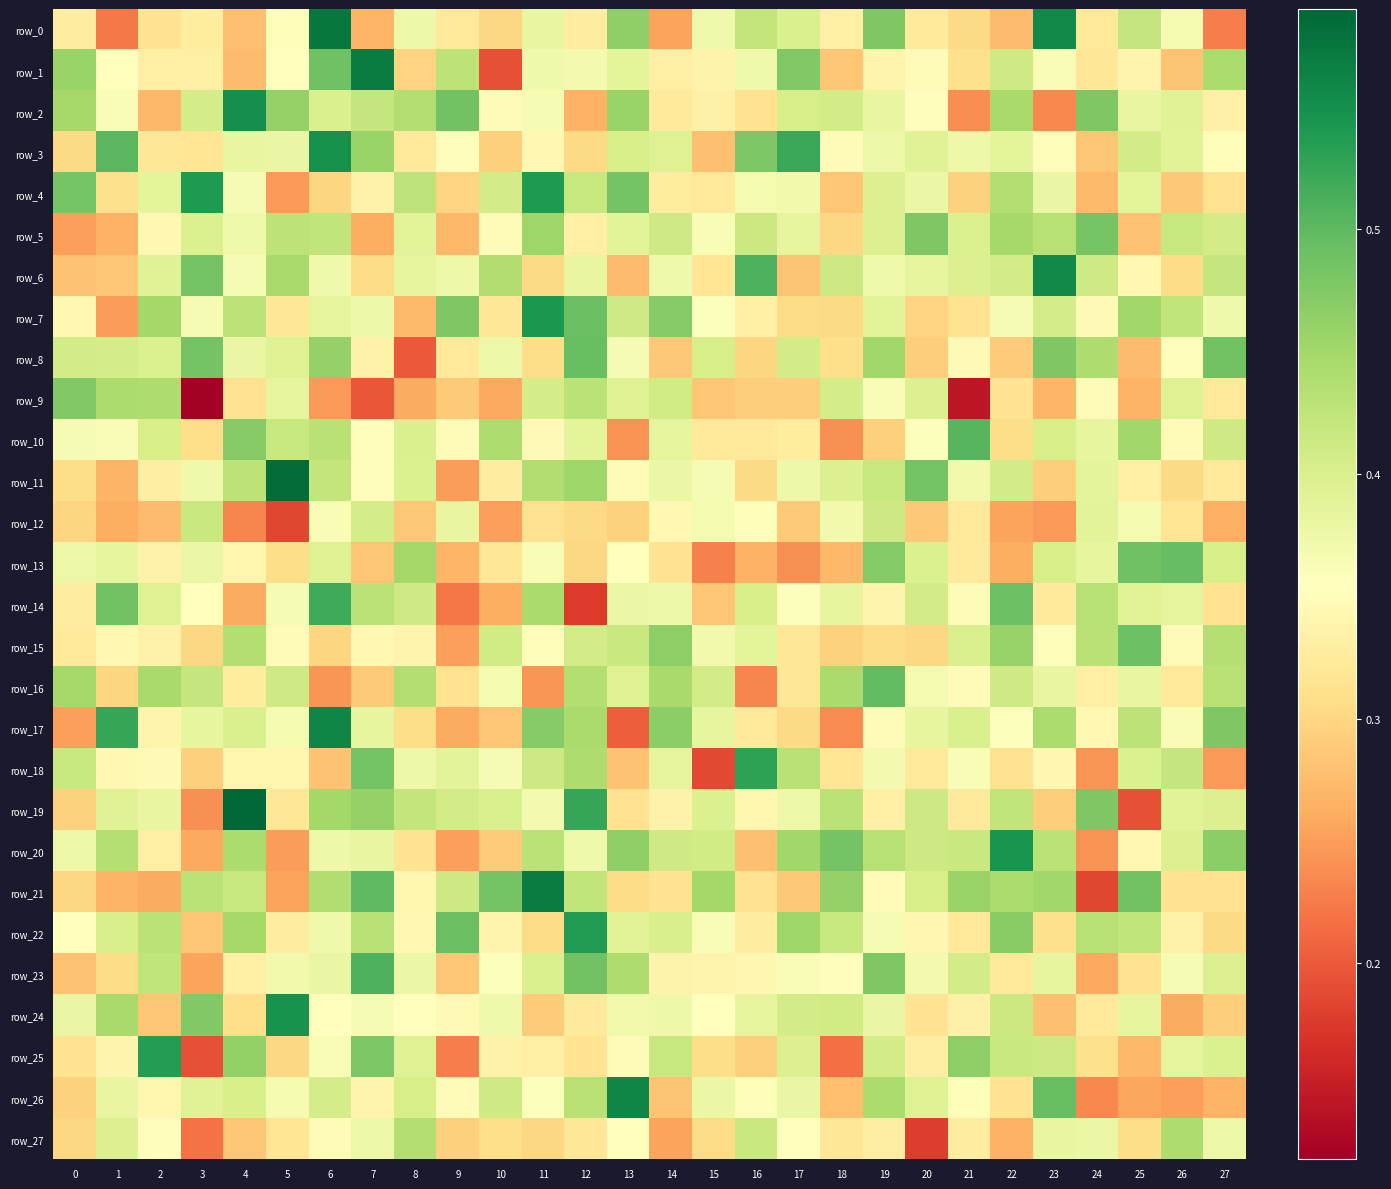

Rank the series at 17 from lowest to highest value.

row_13, row_6, row_21, row_12, row_9, row_17, row_7, row_16, row_15, row_10, row_27, row_14, row_23, row_4, row_11, row_19, row_26, row_5, row_25, row_0, row_2, row_24, row_8, row_18, row_20, row_22, row_1, row_3